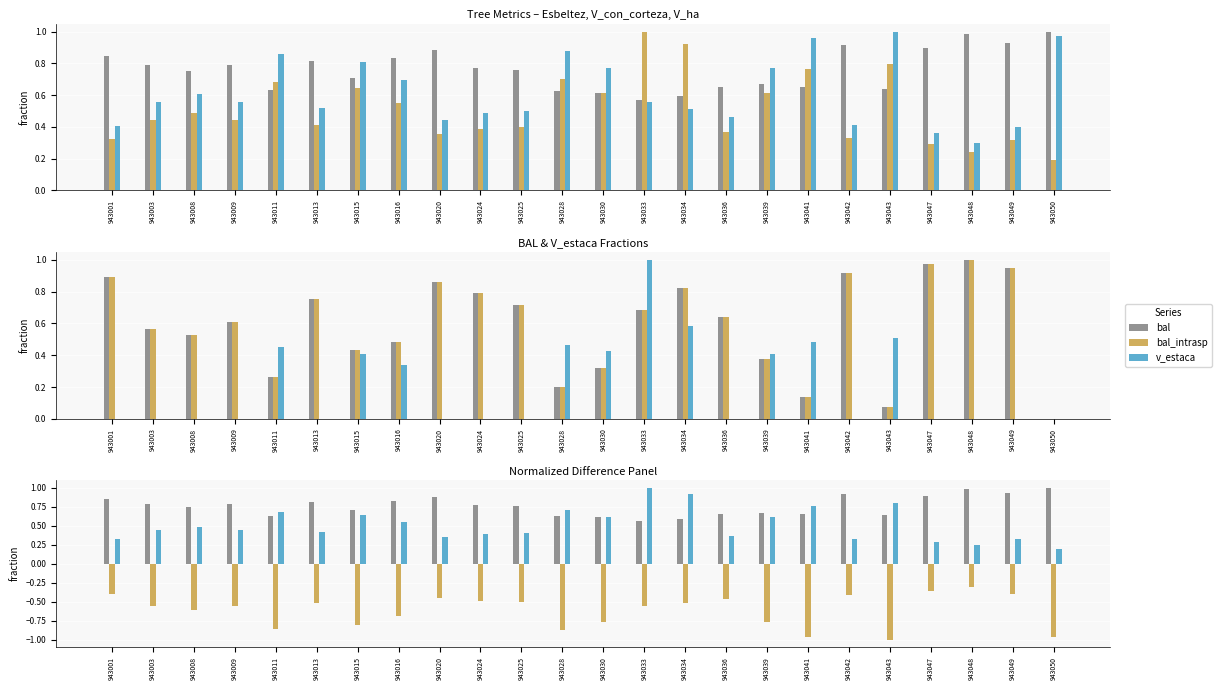

Read the v_con_corteza value at 943048.

0.2